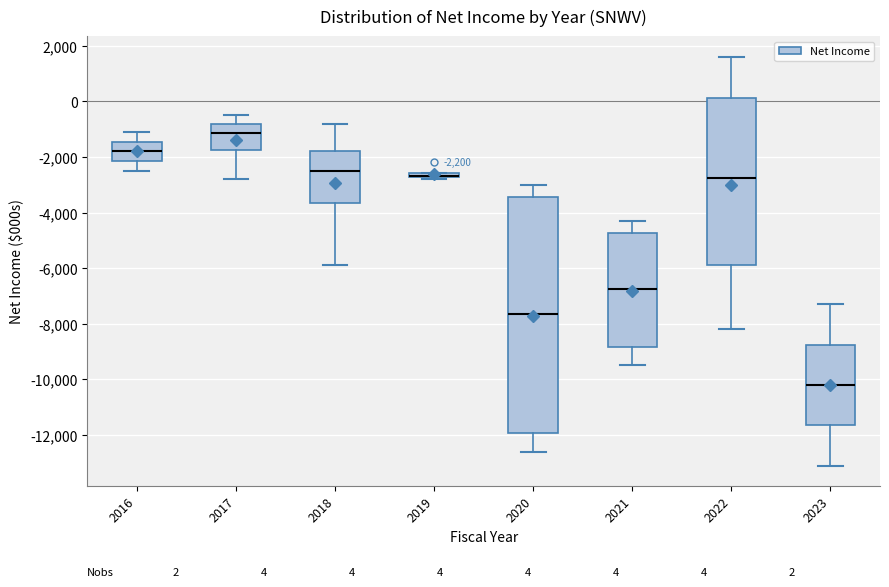

Comparing the boxes themselves (not the whiskers), which one is the tallest?

2020